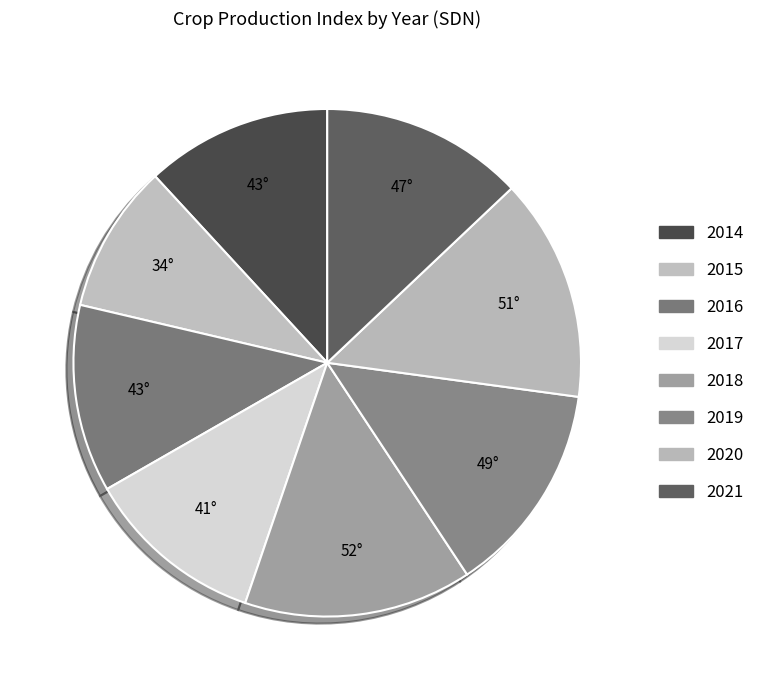

How many slices are in this pie chart?

8